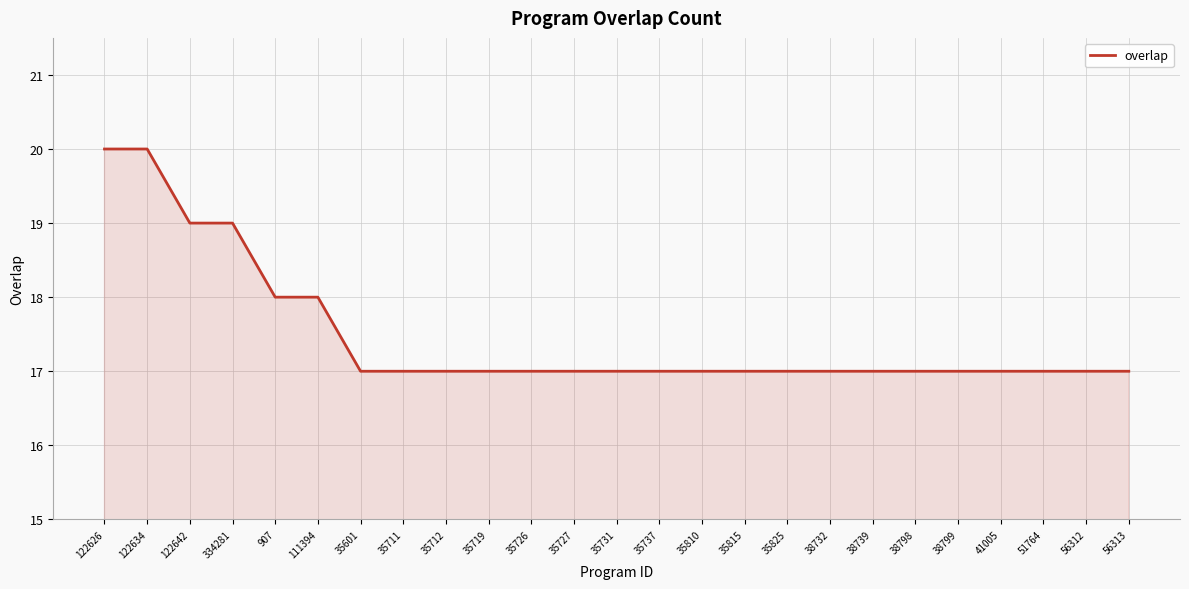

What is the difference between the maximum and minimum values?

3